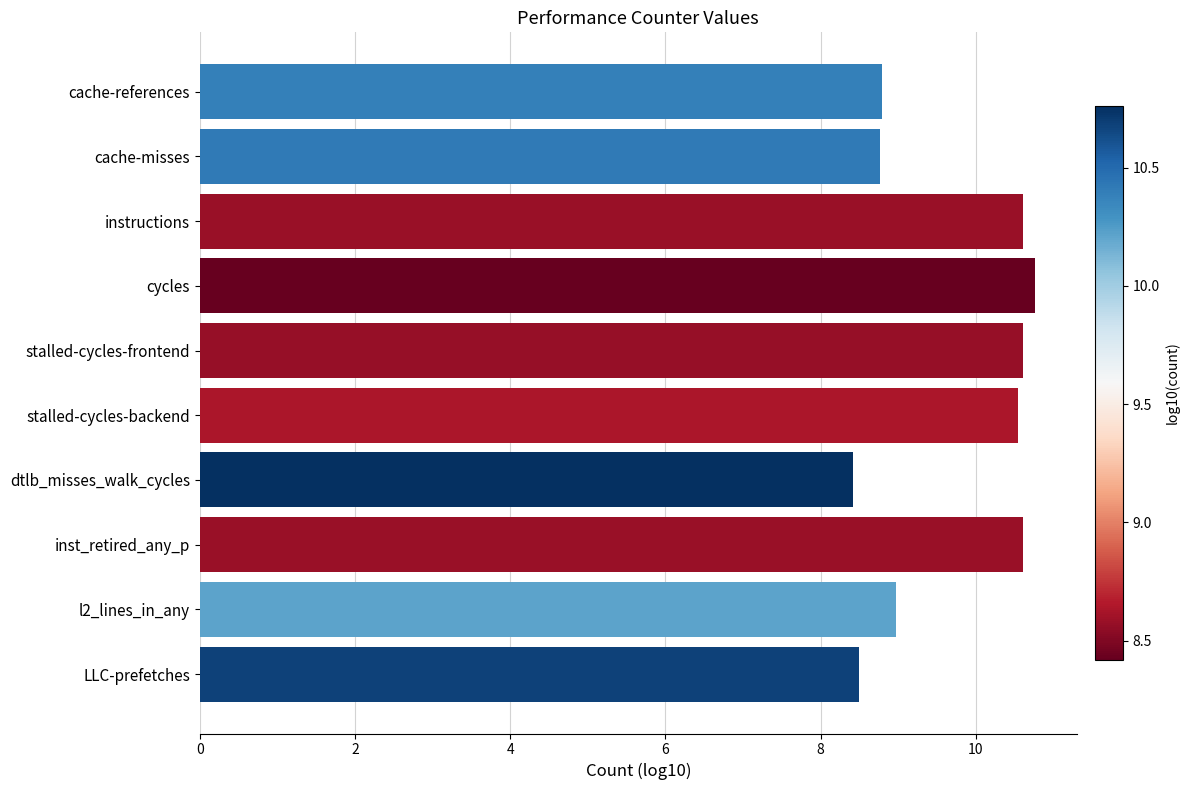

Does the chart contain any negative values?

No